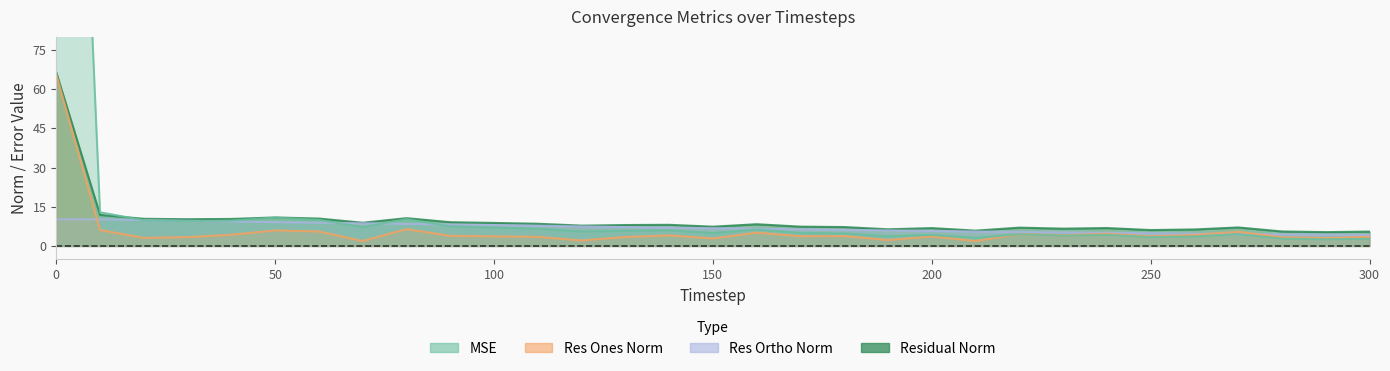

True or false: mse has a value of 6.4 at 40.

False